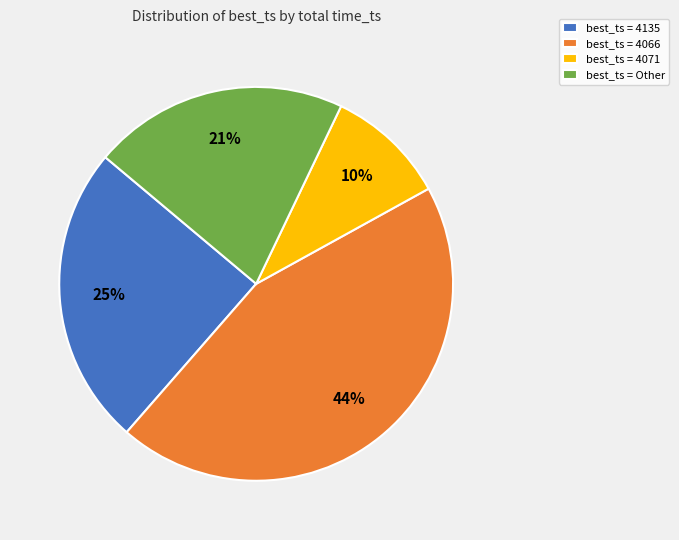

Which category has the smallest portion of the pie?

best_ts = 4071